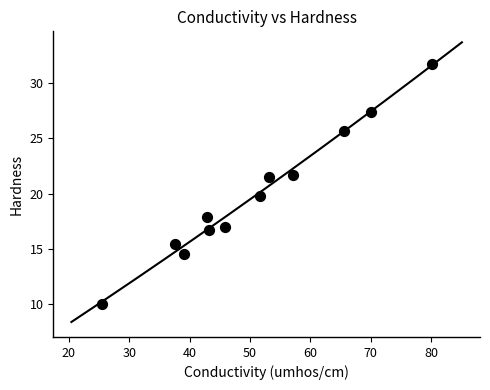

What is the range of Y values (max minus min)?

21.7